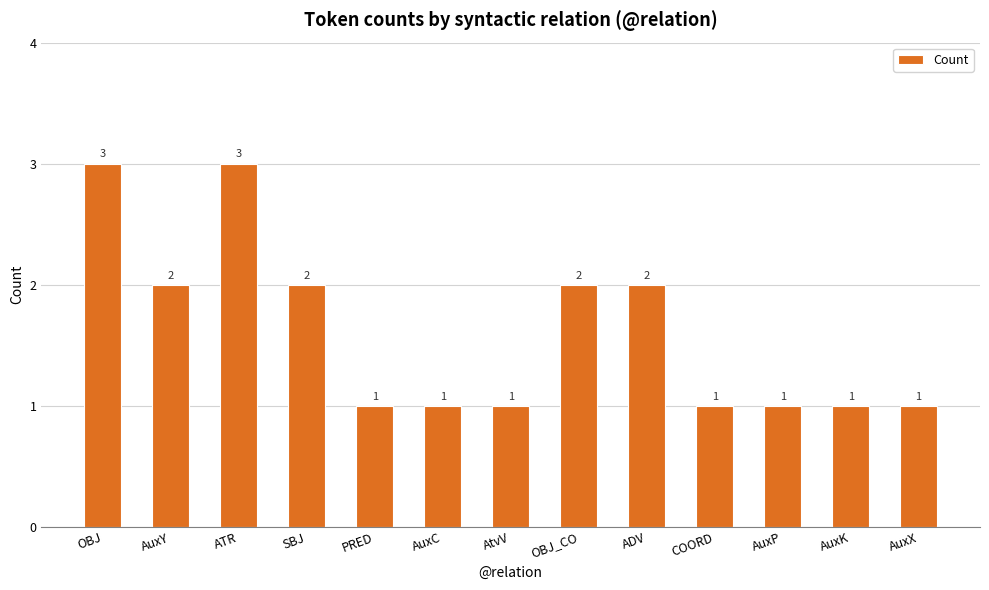

What is the maximum value shown in the chart?

3